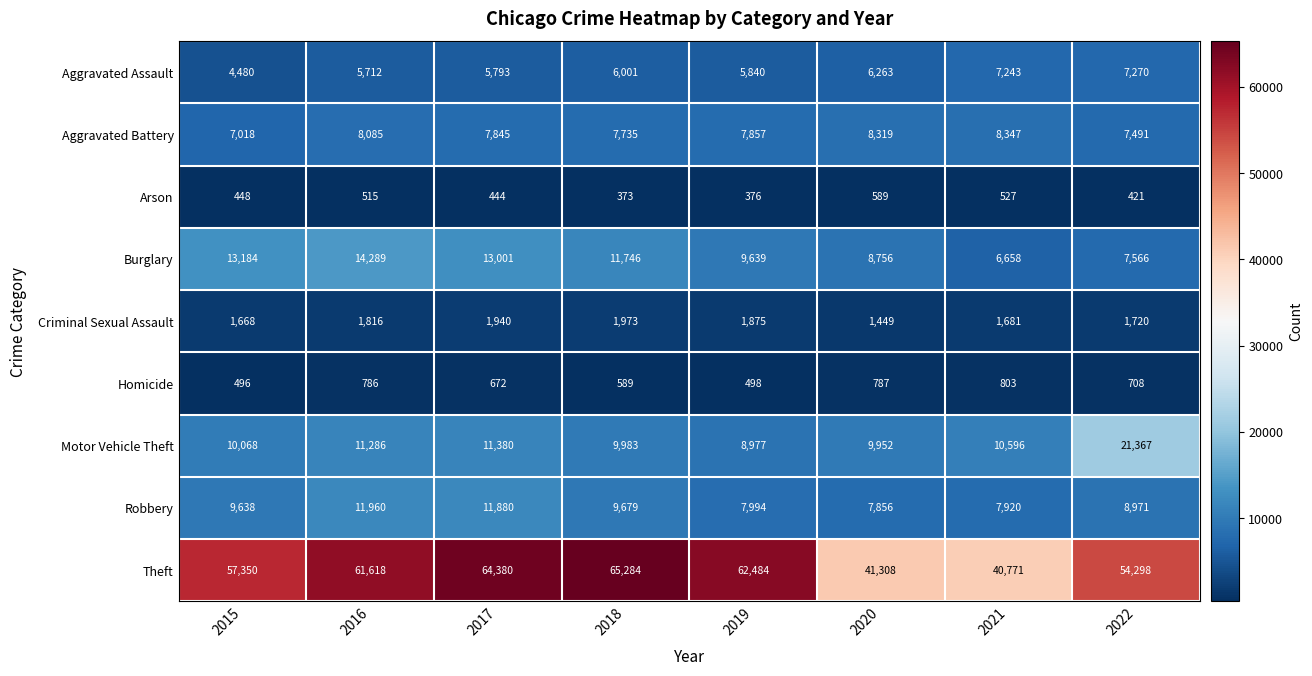

At how many categories does at least one series exceed 54210?

6